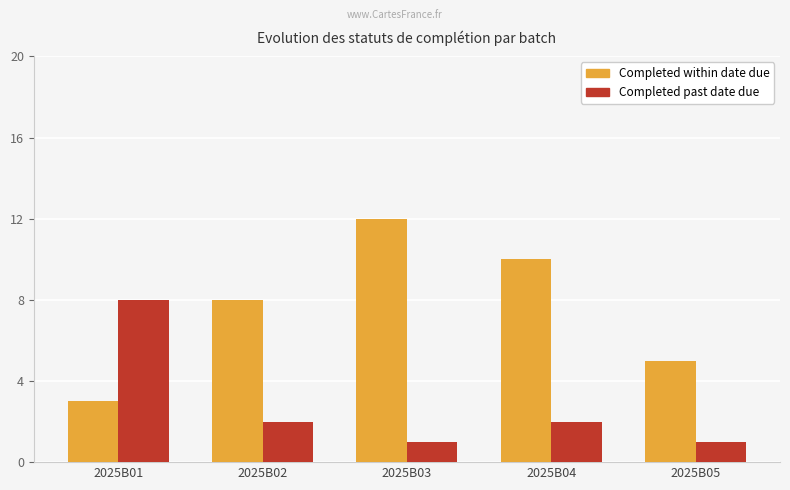

Which series has the widest spread of values?

Completed within date due